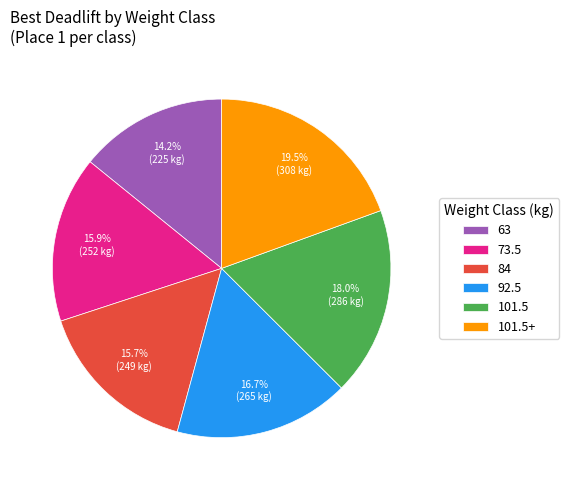

Between 101.5 and 92.5, which is larger?

101.5